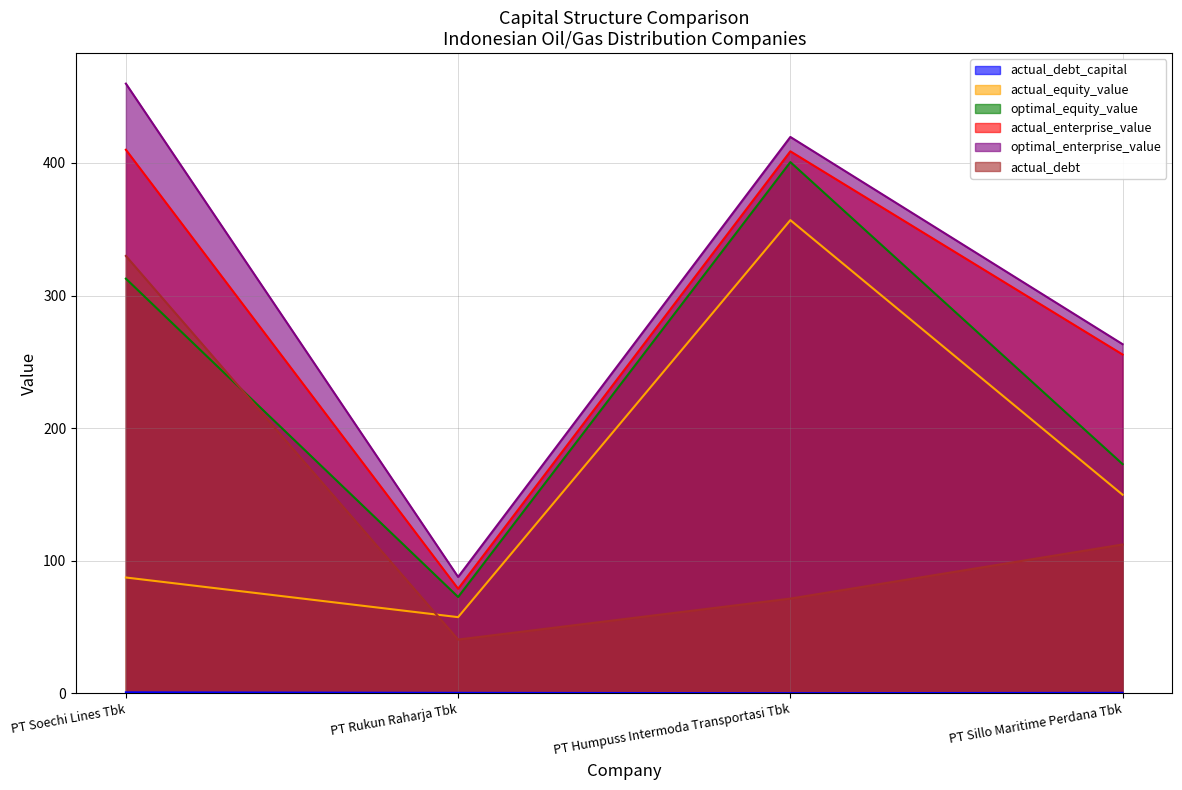

How many interior local valleys does the actual_debt series have?

1